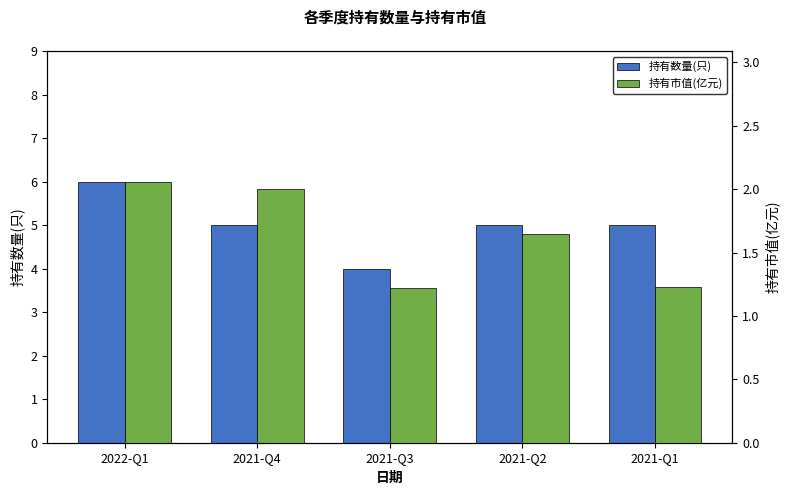

What is the label of the 1st bar from the left?

2022-Q1